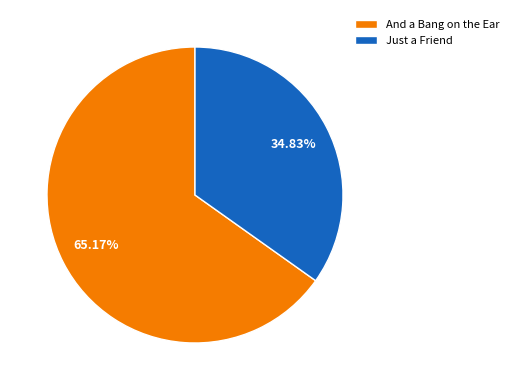

Which category has the biggest portion of the pie?

And a Bang on the Ear